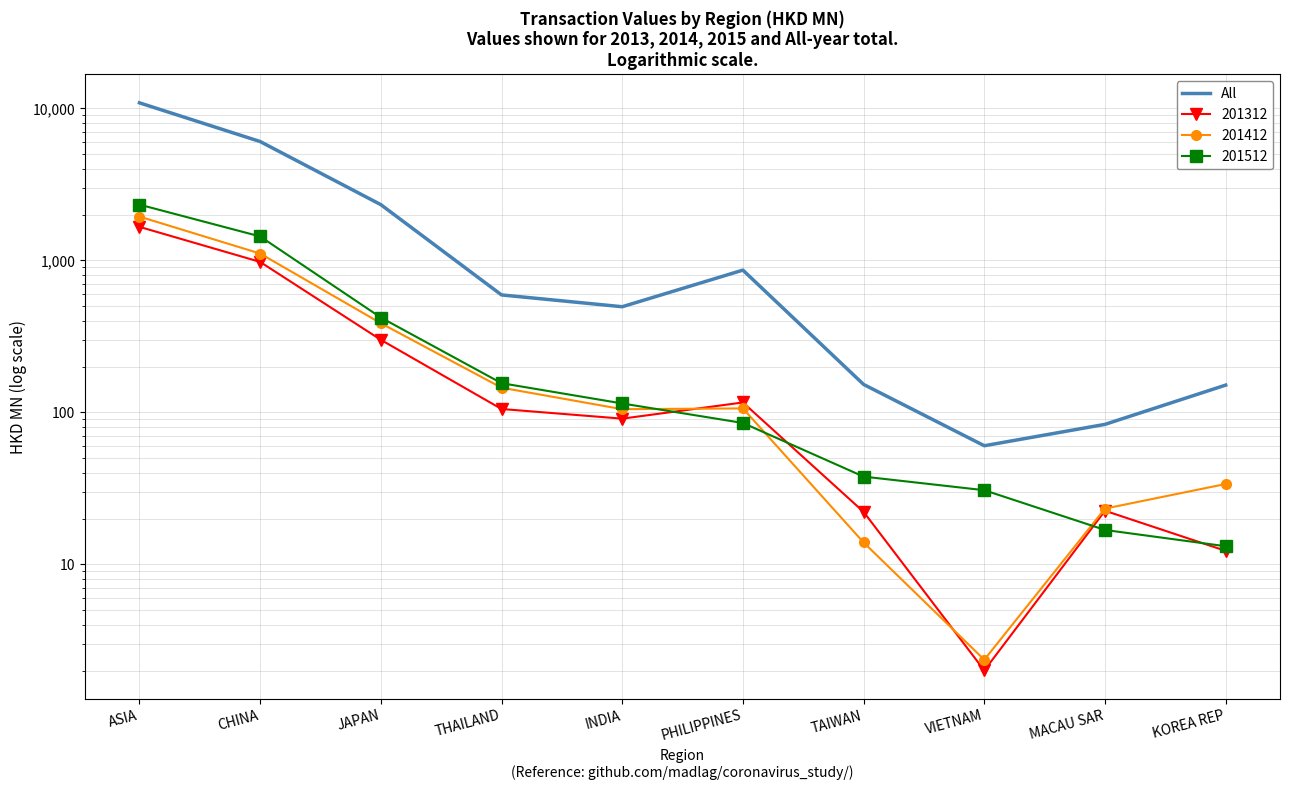

What is the label of the 5th point from the right?

PHILIPPINES